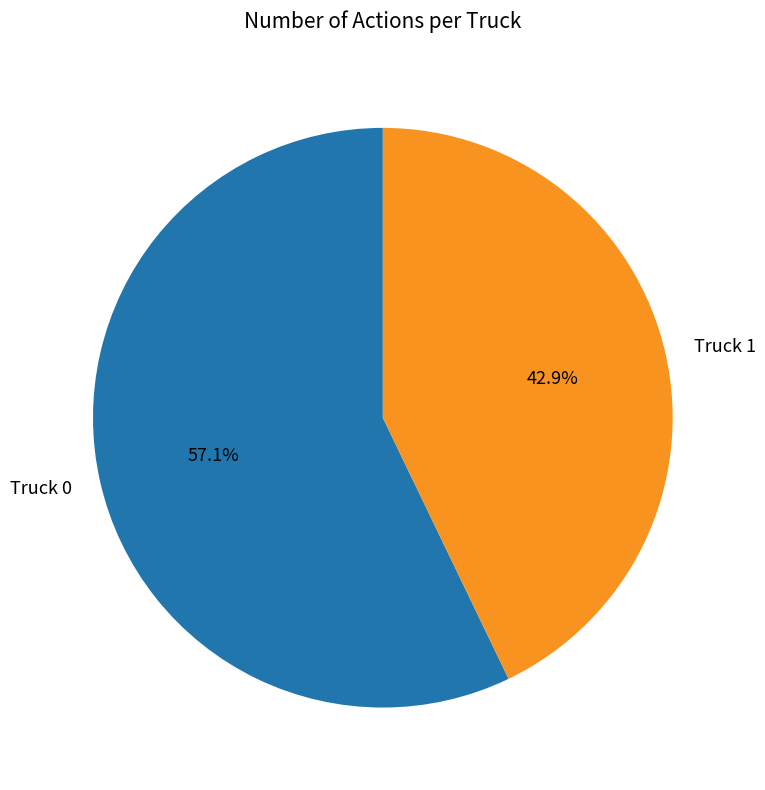

True or false: Truck 1 accounts for 43% of the total.

True